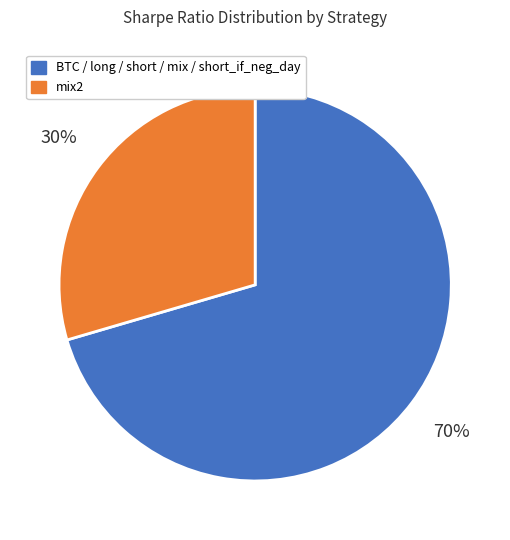

Is there a majority slice in this chart?

Yes